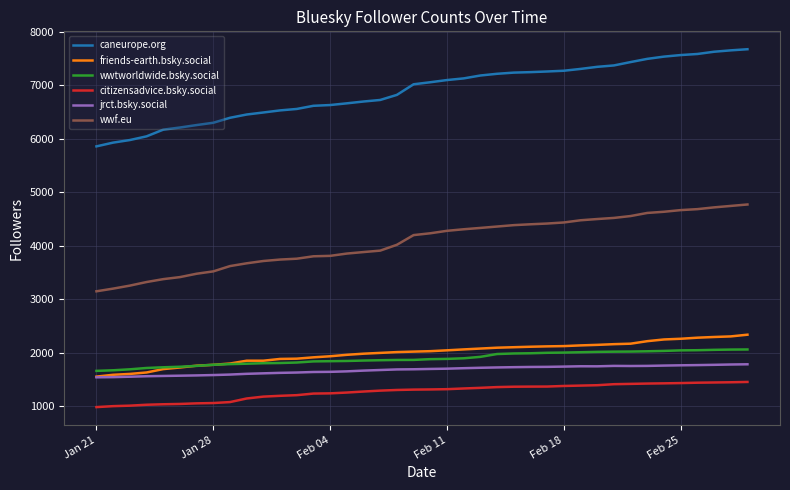

What is the minimum value shown in the chart?

987